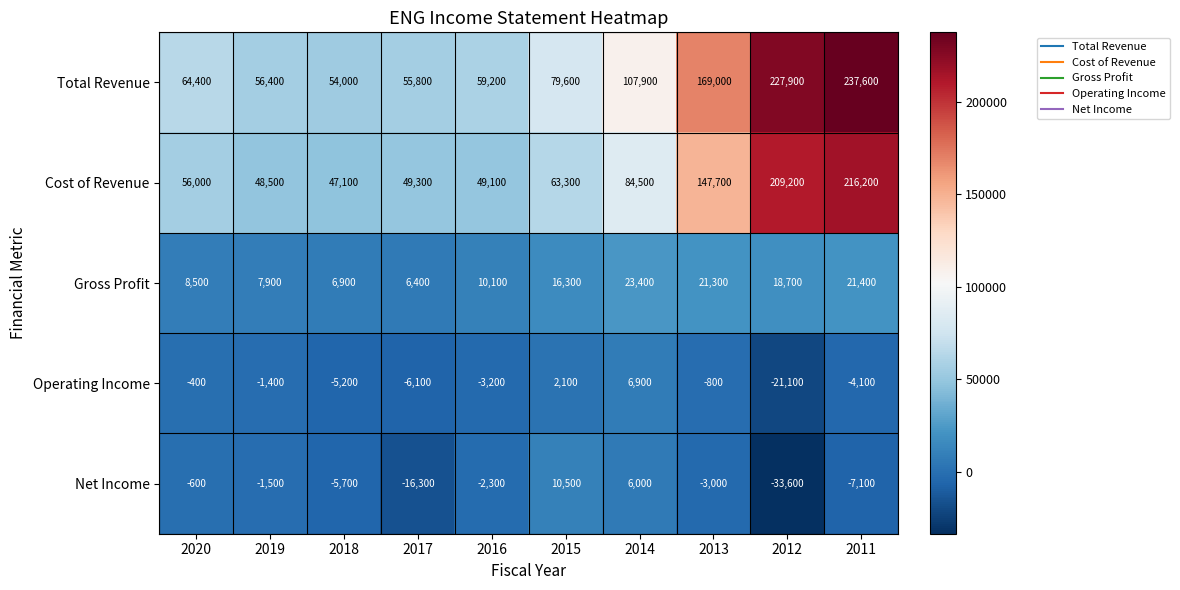

Where is Cost of Revenue nearest to the value 131650?

2013